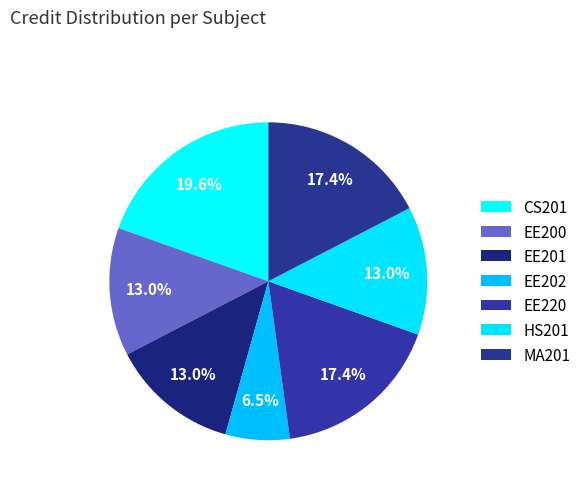

To the nearest percent, what is the average slice percentage?

14%